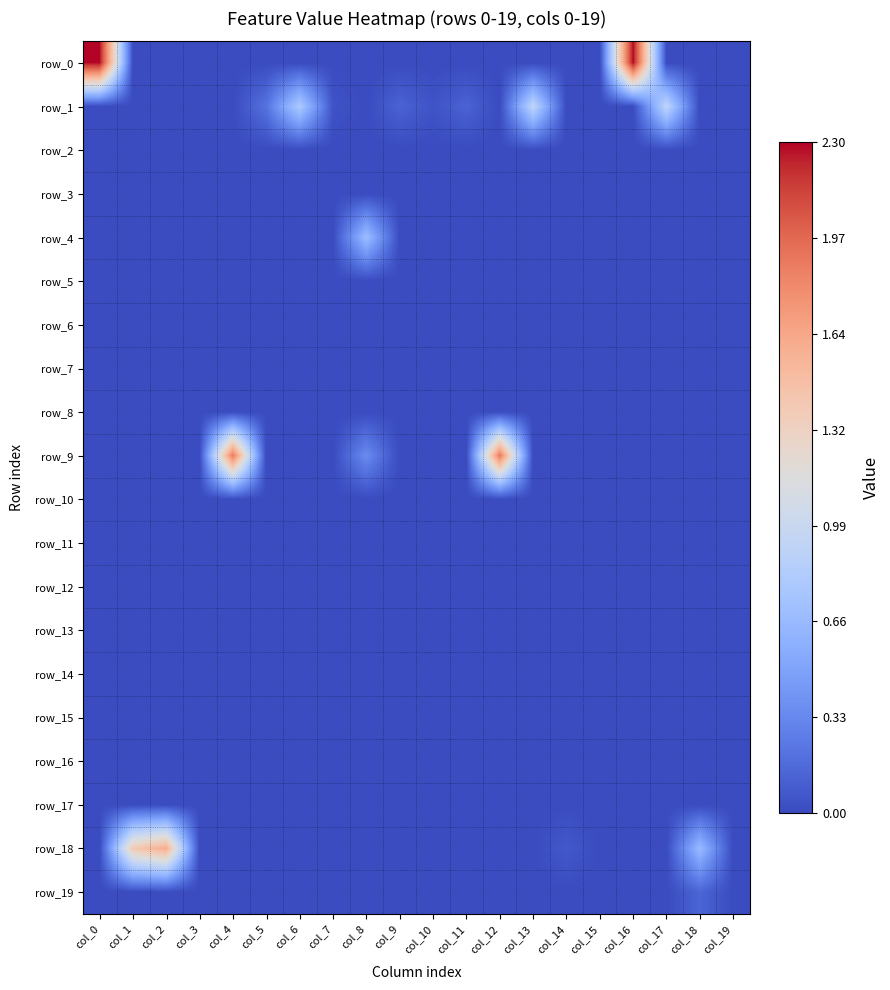

Reading left to right, what are all the values shown in this chart?

row_0: 2.3	0.0	0.0	0.0	0.0	0.0	0.0	0.0	0.0	0.0	0.0	0.0	0.0	0.0	0.0	0.0	2.3	0.0	0.0	0.0
row_1: 0.0	0.0	0.0	0.0	0.0	0.2	0.8	0.0	0.0	0.1	0.0	0.1	0.0	0.9	0.0	0.0	0.0	0.9	0.0	0.0
row_2: 0.0	0.0	0.0	0.0	0.0	0.0	0.0	0.0	0.0	0.0	0.0	0.0	0.0	0.0	0.0	0.0	0.0	0.0	0.0	0.0
row_3: 0.0	0.0	0.0	0.0	0.0	0.0	0.0	0.0	0.0	0.0	0.0	0.0	0.0	0.0	0.0	0.0	0.0	0.0	0.0	0.0
row_4: 0.0	0.0	0.0	0.0	0.0	0.0	0.0	0.0	0.7	0.0	0.0	0.0	0.0	0.0	0.0	0.0	0.0	0.0	0.0	0.0
row_5: 0.0	0.0	0.0	0.0	0.0	0.0	0.0	0.0	0.0	0.0	0.0	0.0	0.0	0.0	0.0	0.0	0.0	0.0	0.0	0.0
row_6: 0.0	0.0	0.0	0.0	0.0	0.0	0.0	0.0	0.0	0.0	0.0	0.0	0.0	0.0	0.0	0.0	0.0	0.0	0.0	0.0
row_7: 0.0	0.0	0.0	0.0	0.0	0.0	0.0	0.0	0.0	0.0	0.0	0.0	0.0	0.0	0.0	0.0	0.0	0.0	0.0	0.0
row_8: 0.0	0.0	0.0	0.0	0.0	0.0	0.0	0.0	0.0	0.0	0.0	0.0	0.0	0.0	0.0	0.0	0.0	0.0	0.0	0.0
row_9: 0.0	0.0	0.0	0.0	1.9	0.0	0.0	0.0	0.3	0.0	0.0	0.0	1.9	0.0	0.0	0.0	0.0	0.0	0.0	0.0
row_10: 0.0	0.0	0.0	0.0	0.0	0.0	0.0	0.0	0.0	0.0	0.0	0.0	0.0	0.0	0.0	0.0	0.0	0.0	0.0	0.0
row_11: 0.0	0.0	0.0	0.0	0.0	0.0	0.0	0.0	0.0	0.0	0.0	0.0	0.0	0.0	0.0	0.0	0.0	0.0	0.0	0.0
row_12: 0.0	0.0	0.0	0.0	0.0	0.0	0.0	0.0	0.0	0.0	0.0	0.0	0.0	0.0	0.0	0.0	0.0	0.0	0.0	0.0
row_13: 0.0	0.0	0.0	0.0	0.0	0.0	0.0	0.0	0.0	0.0	0.0	0.0	0.0	0.0	0.0	0.0	0.0	0.0	0.0	0.0
row_14: 0.0	0.0	0.0	0.0	0.0	0.0	0.0	0.0	0.0	0.0	0.0	0.0	0.0	0.0	0.0	0.0	0.0	0.0	0.0	0.0
row_15: 0.0	0.0	0.0	0.0	0.0	0.0	0.0	0.0	0.0	0.0	0.0	0.0	0.0	0.0	0.0	0.0	0.0	0.0	0.0	0.0
row_16: 0.0	0.0	0.0	0.0	0.0	0.0	0.0	0.0	0.0	0.0	0.0	0.0	0.0	0.0	0.0	0.0	0.0	0.0	0.0	0.0
row_17: 0.0	0.0	0.0	0.0	0.0	0.0	0.0	0.0	0.0	0.0	0.0	0.0	0.0	0.0	0.0	0.0	0.0	0.0	0.0	0.0
row_18: 0.0	1.4	1.6	0.0	0.0	0.0	0.0	0.0	0.0	0.0	0.0	0.0	0.0	0.0	0.1	0.0	0.0	0.0	0.7	0.0
row_19: 0.0	0.0	0.0	0.0	0.0	0.0	0.0	0.0	0.0	0.0	0.0	0.0	0.0	0.0	0.0	0.0	0.0	0.0	0.1	0.0